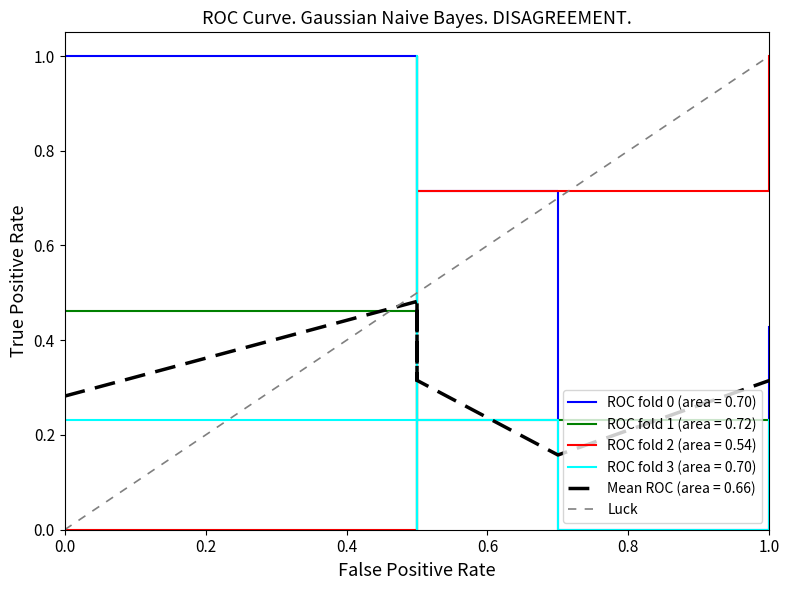

Between 0.0 and 1.0, which is larger?

1.0